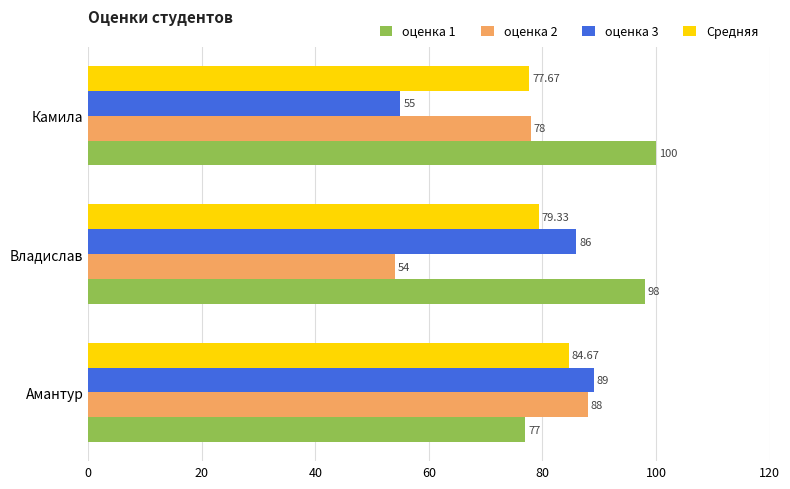

What is the difference between the оценка 2 values at Владислав and Амантур?

34.0